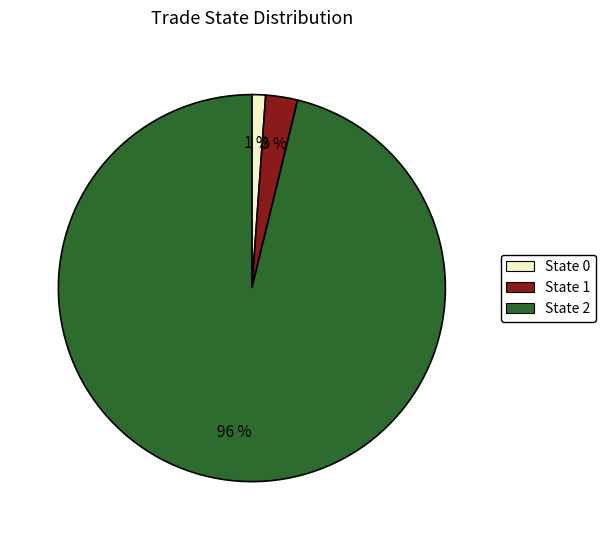

Is there any slice that represents more than half of the pie?

Yes